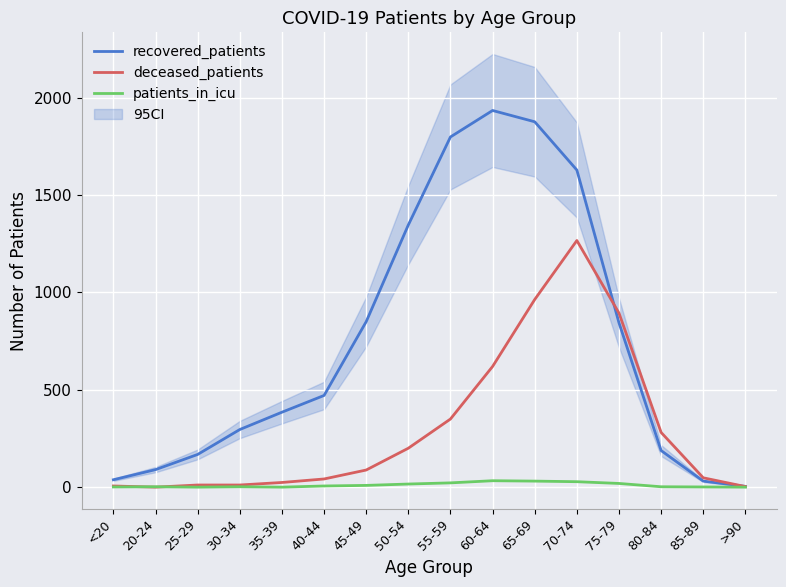

What is the highest value of the patients_in_icu series?

33